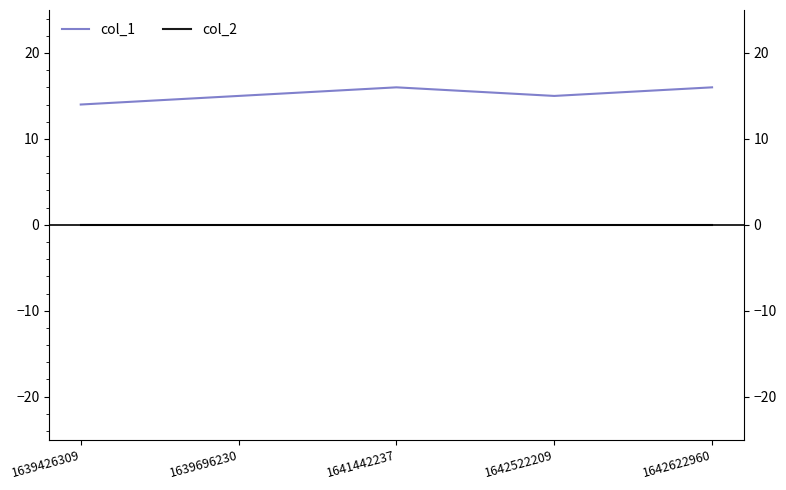

True or false: col_1 has more than 0 points higher than both neighbors.

True